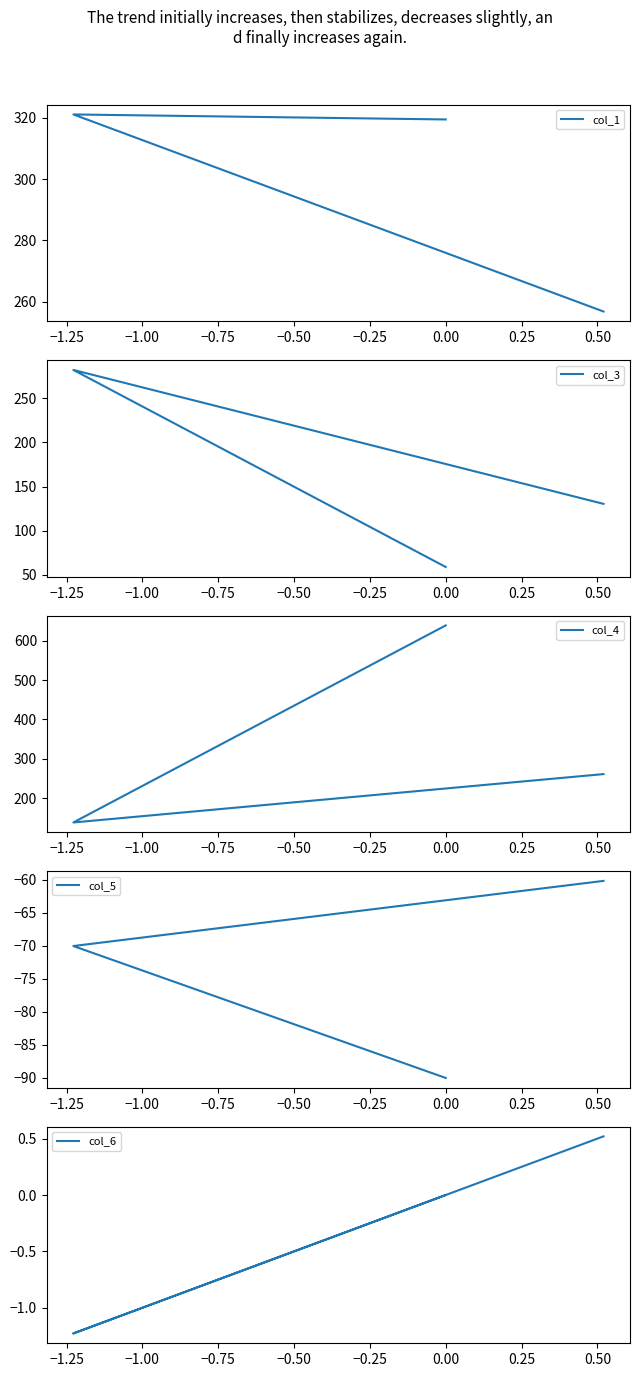

The value of col_6 at −1.25 is -1.2. True or false?

True